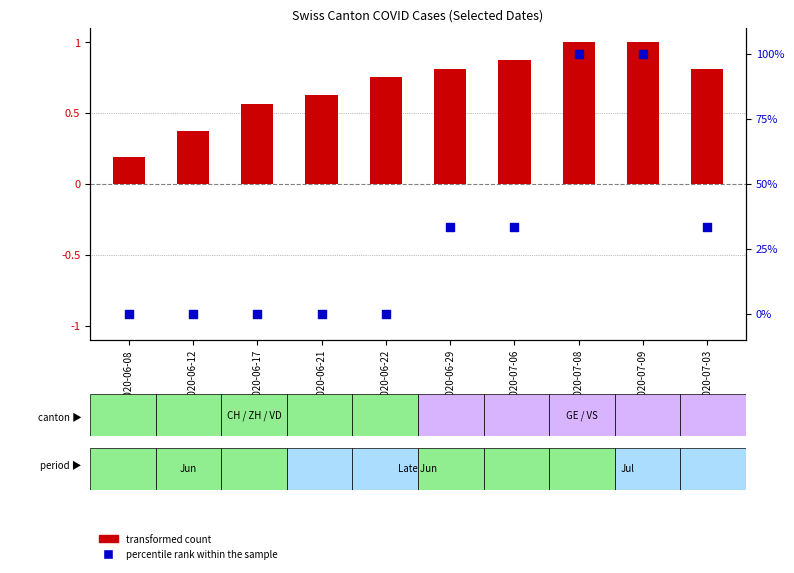

What is the total value across all series at 2020-06-08?

0.2